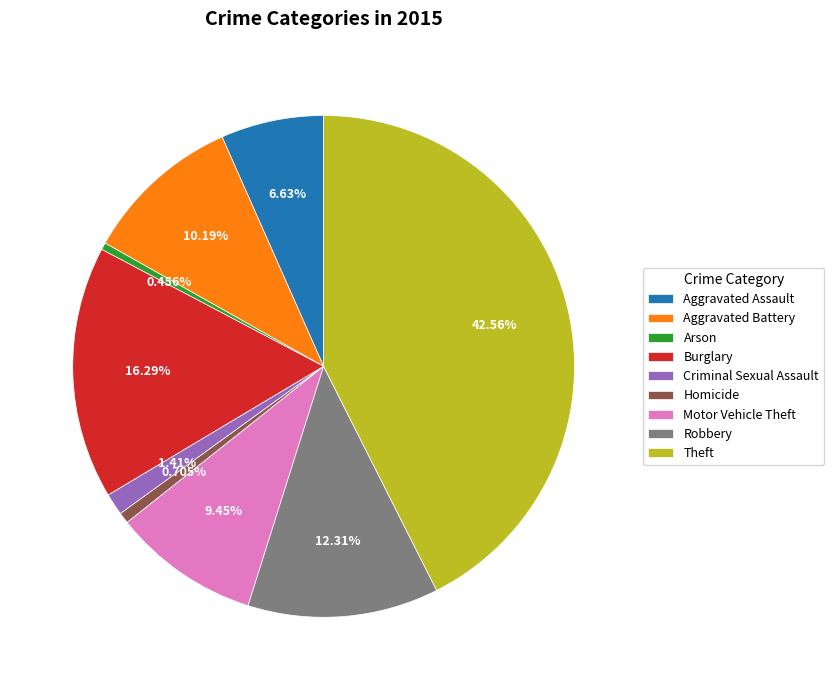

Which category has the biggest portion of the pie?

Theft